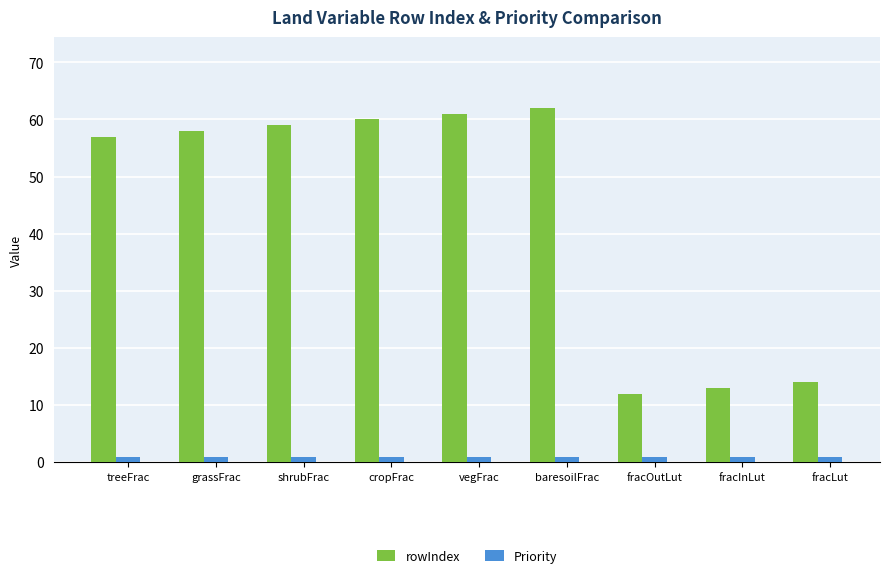

What is the difference between the second highest and second lowest values in the rowIndex series?

48